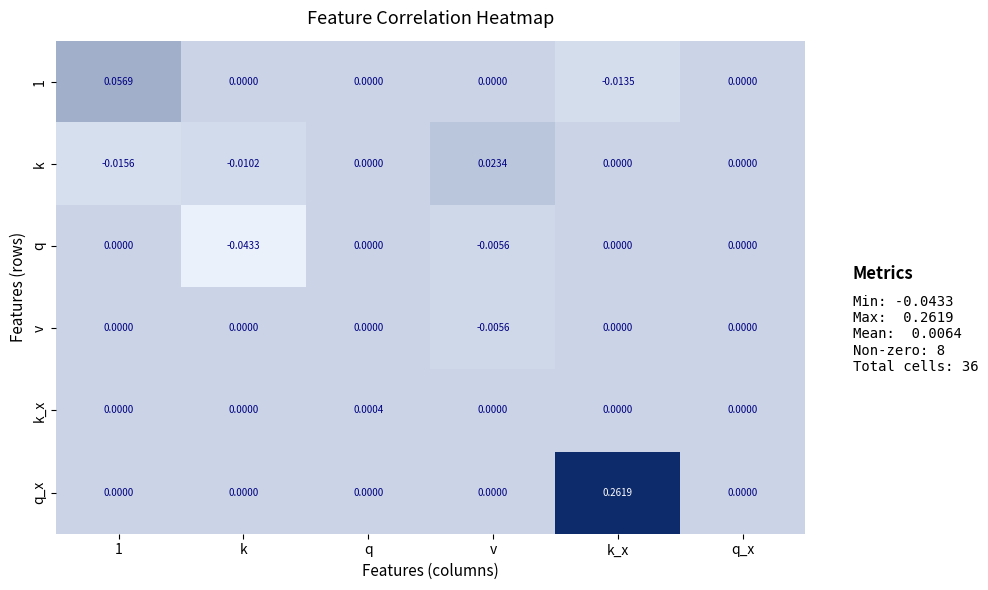

Which series has the largest total across all categories?

q_x